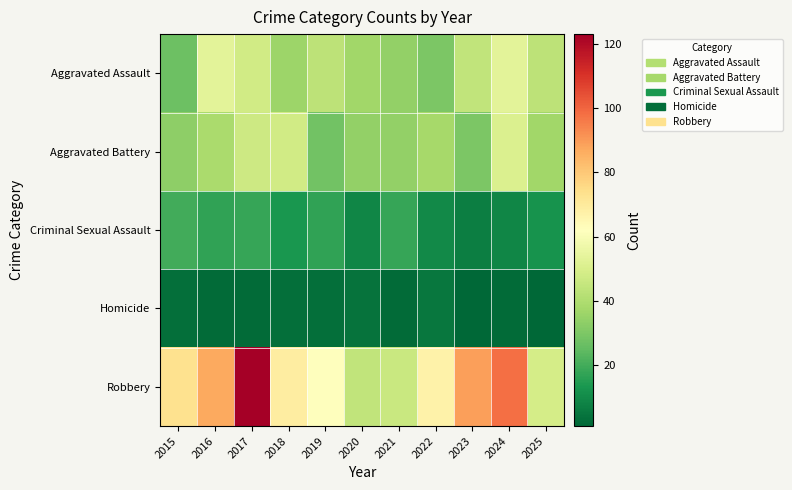

Reading right to left, transcribe all the data shown in this chart.

Aggravated Assault: 2025=43	2024=53	2023=44	2022=30	2021=34	2020=37	2019=43	2018=36	2017=48	2016=53	2015=27
Aggravated Battery: 2025=37	2024=51	2023=30	2022=38	2021=34	2020=34	2019=28	2018=48	2017=47	2016=39	2015=33
Criminal Sexual Assault: 2025=12	2024=9	2023=7	2022=10	2021=18	2020=9	2019=17	2018=13	2017=18	2016=17	2015=20
Homicide: 2025=1	2024=2	2023=1	2022=5	2021=2	2020=4	2019=3	2018=3	2017=2	2016=2	2015=3
Robbery: 2025=49	2024=98	2023=89	2022=67	2021=46	2020=44	2019=62	2018=69	2017=123	2016=87	2015=73